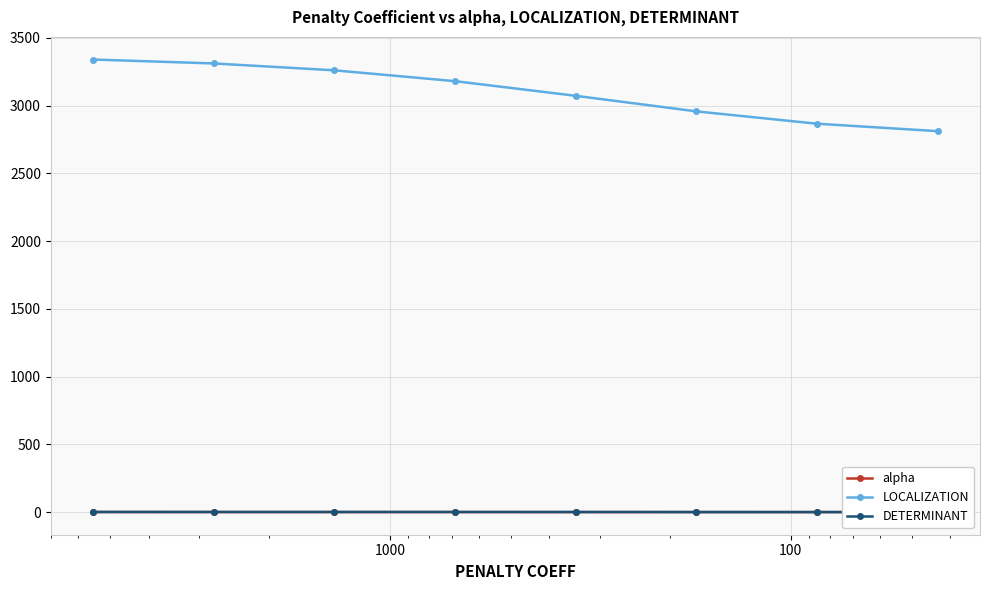

Which series has the largest total across all categories?

LOCALIZATION